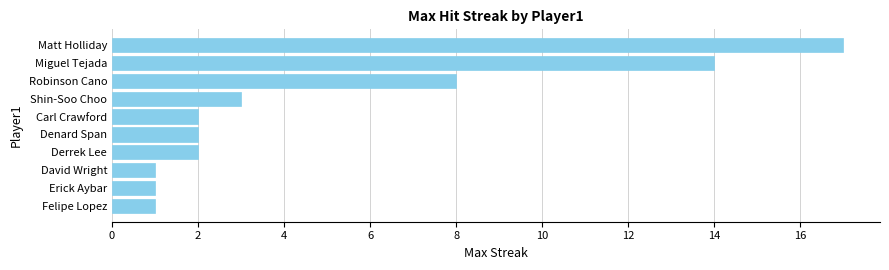

What is the minimum value shown in the chart?

1